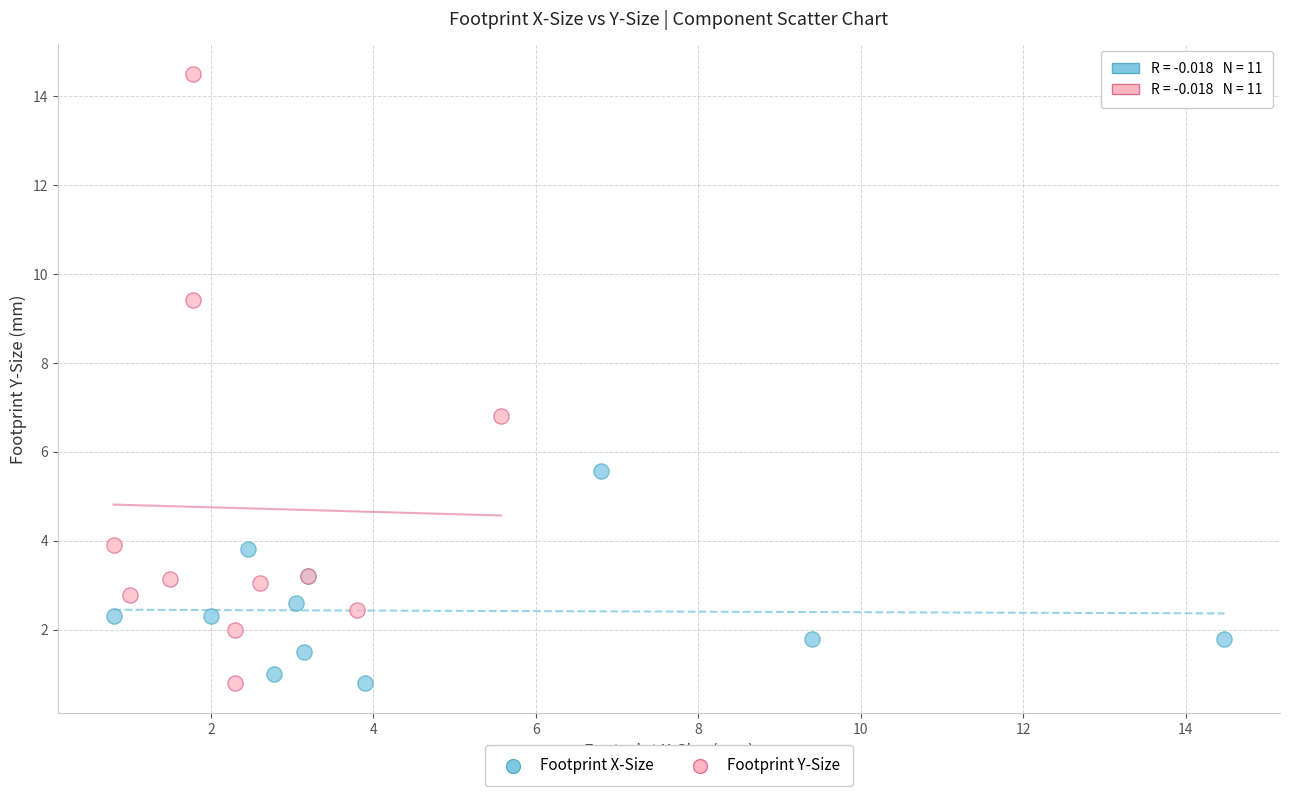

Which series has the widest spread of Y values?

Footprint Y-Size